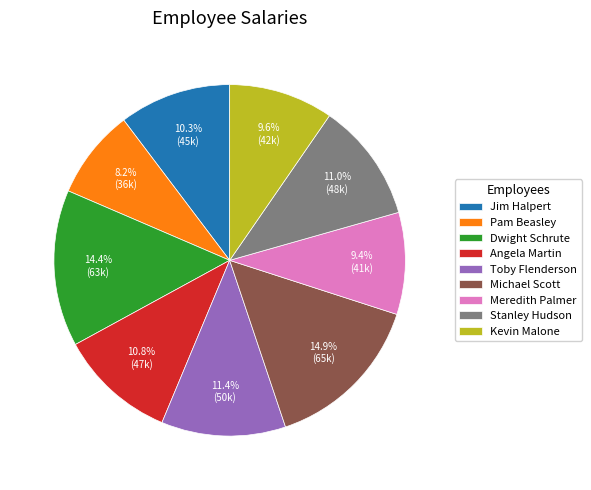

Is it true that Jim Halpert is 10% of the pie?

True